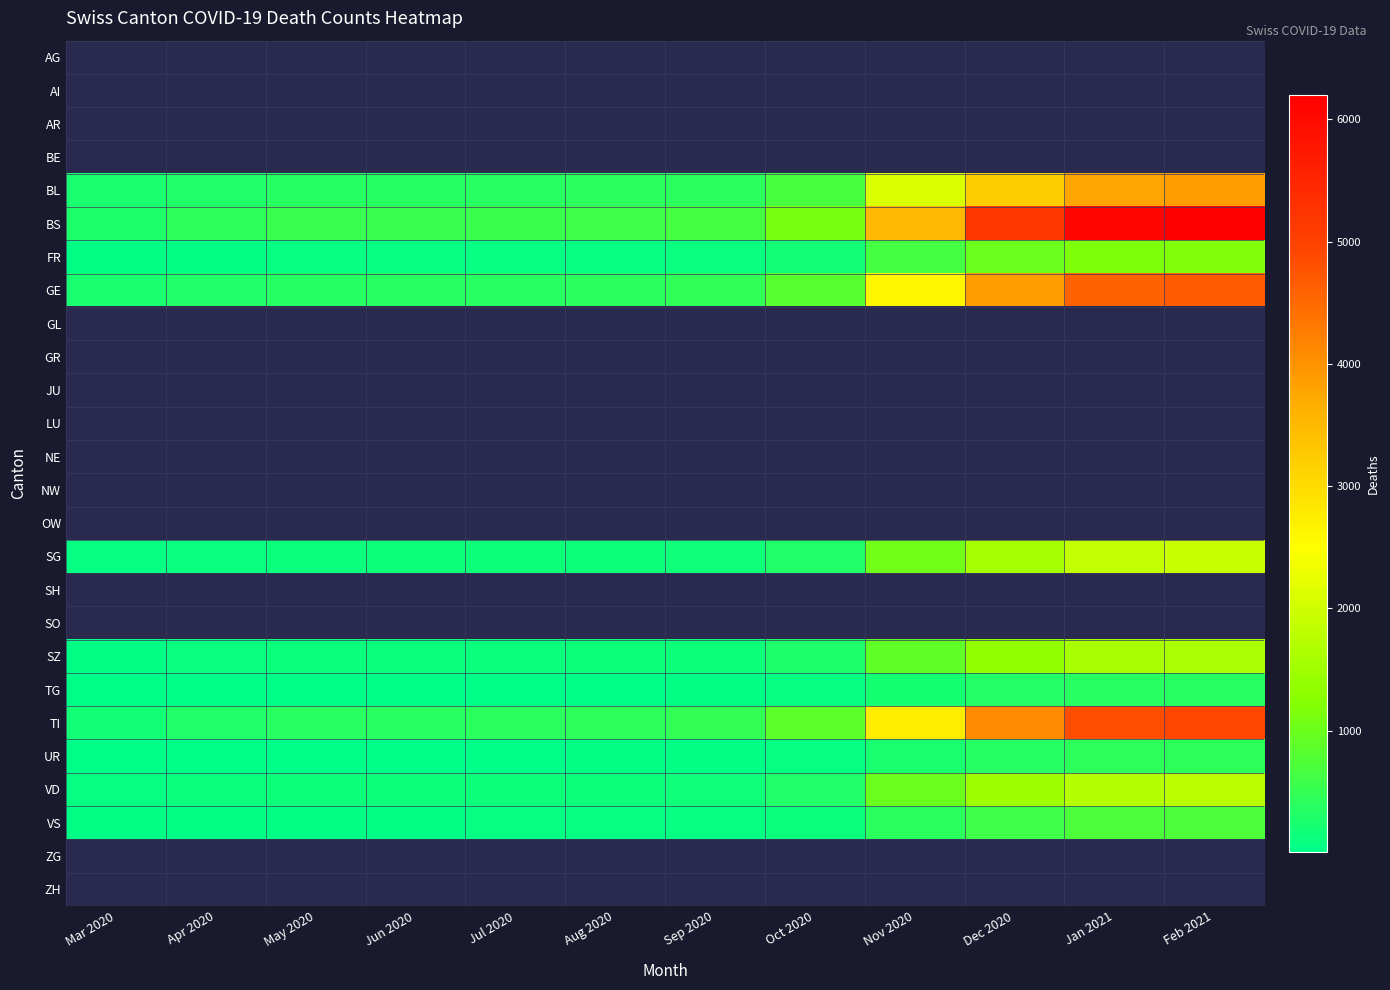

Which series has the widest spread of values?

BS